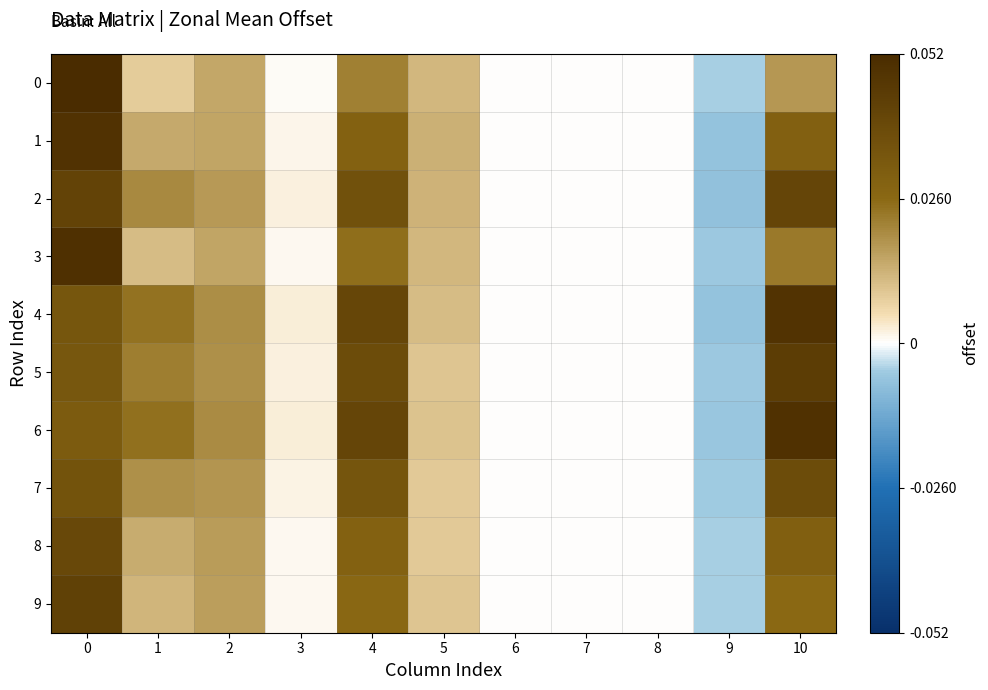

Reading left to right, extract all data points from this chart.

0: 0=0.1	1=0.0	2=0.0	3=0.0	4=0.0	5=0.0	6=0.0	7=0.0	8=0.0	9=-0.0	10=0.0
1: 0=0.0	1=0.0	2=0.0	3=0.0	4=0.0	5=0.0	6=0.0	7=0.0	8=0.0	9=-0.0	10=0.0
2: 0=0.0	1=0.0	2=0.0	3=0.0	4=0.0	5=0.0	6=0.0	7=0.0	8=0.0	9=-0.0	10=0.0
3: 0=0.0	1=0.0	2=0.0	3=0.0	4=0.0	5=0.0	6=0.0	7=0.0	8=0.0	9=-0.0	10=0.0
4: 0=0.0	1=0.0	2=0.0	3=0.0	4=0.0	5=0.0	6=0.0	7=0.0	8=0.0	9=-0.0	10=0.0
5: 0=0.0	1=0.0	2=0.0	3=0.0	4=0.0	5=0.0	6=0.0	7=0.0	8=0.0	9=-0.0	10=0.0
6: 0=0.0	1=0.0	2=0.0	3=0.0	4=0.0	5=0.0	6=0.0	7=0.0	8=0.0	9=-0.0	10=0.0
7: 0=0.0	1=0.0	2=0.0	3=0.0	4=0.0	5=0.0	6=0.0	7=0.0	8=0.0	9=-0.0	10=0.0
8: 0=0.0	1=0.0	2=0.0	3=0.0	4=0.0	5=0.0	6=0.0	7=0.0	8=0.0	9=-0.0	10=0.0
9: 0=0.0	1=0.0	2=0.0	3=0.0	4=0.0	5=0.0	6=0.0	7=0.0	8=0.0	9=-0.0	10=0.0